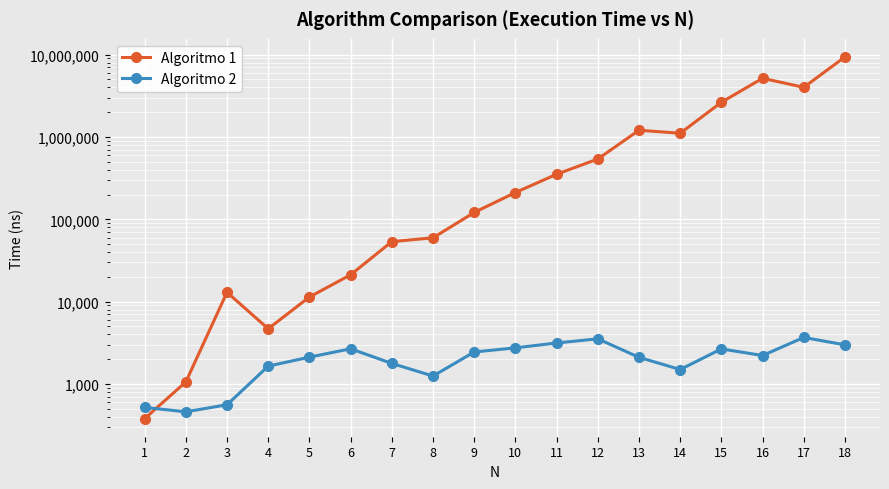

True or false: Algoritmo 2 and Algoritmo 1 intersect in this chart.

True